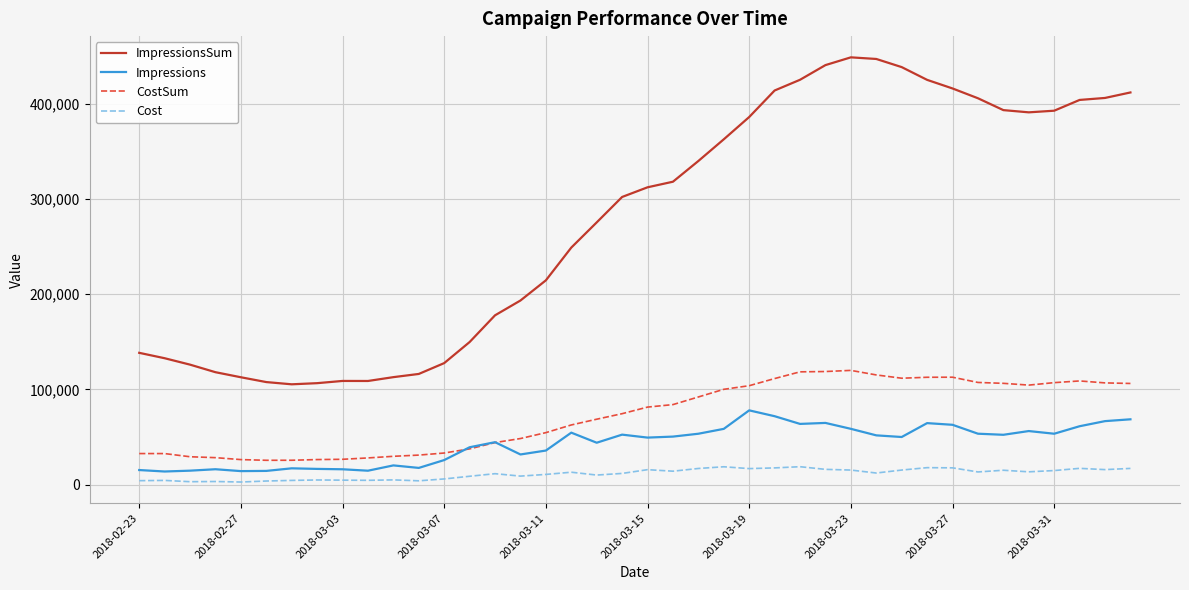

What is the minimum value for Impressions?

13743.0